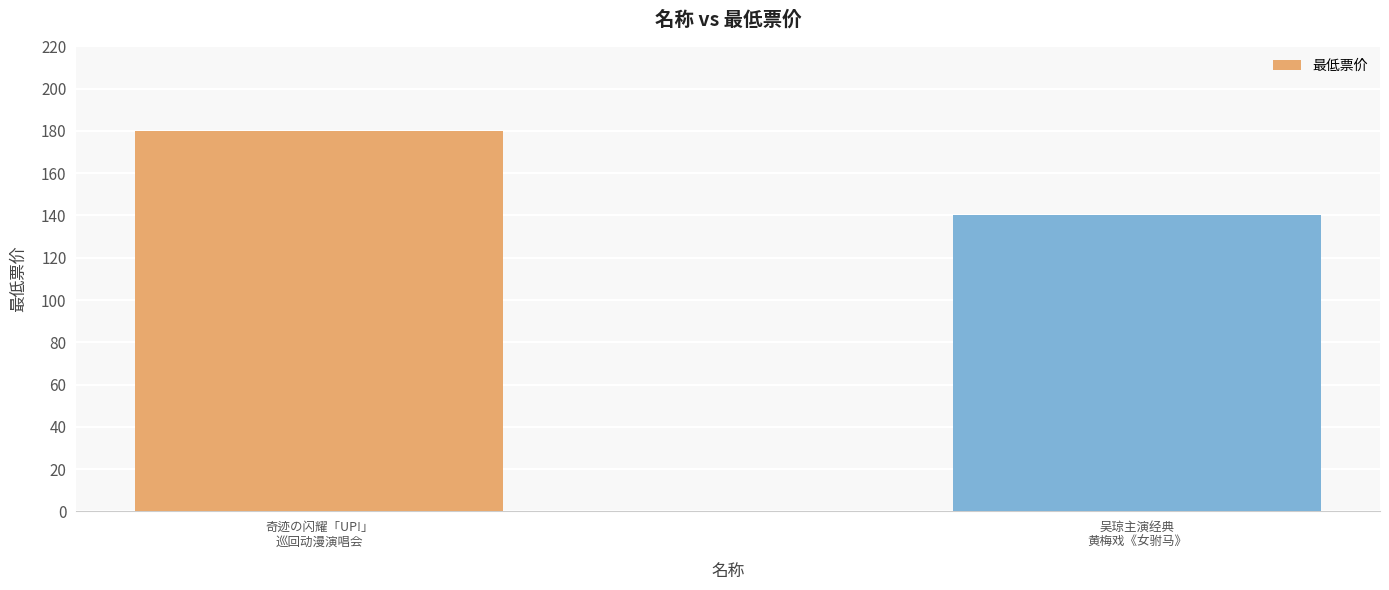

Rank the categories by value from highest to lowest.

奇迹の闪耀「UP!」
巡回动漫演唱会, 吴琼主演经典
黄梅戏《女驸马》